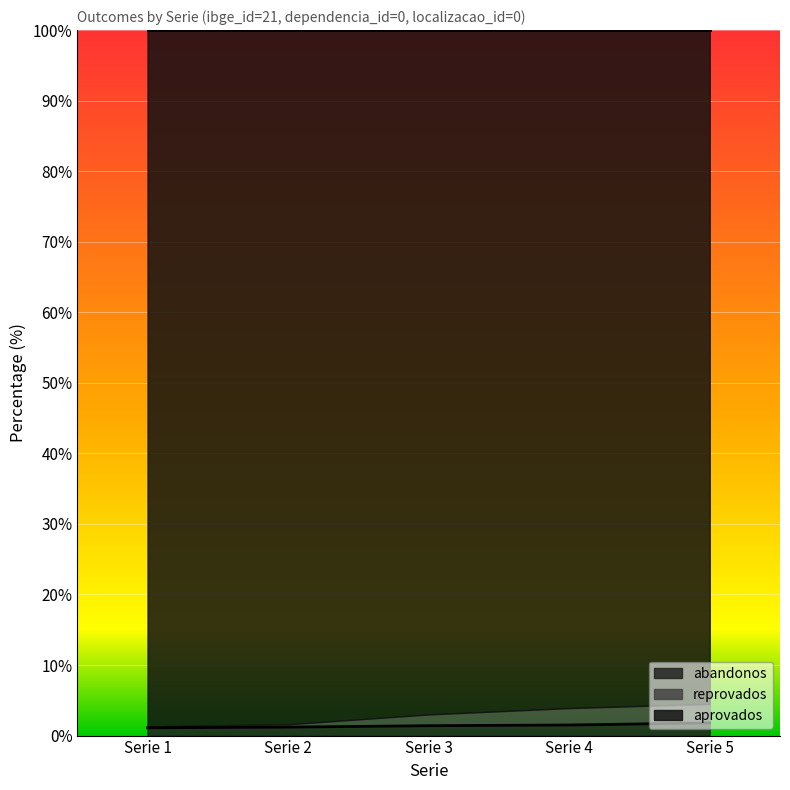

At which label is aprovados closest to 97?

Serie 3